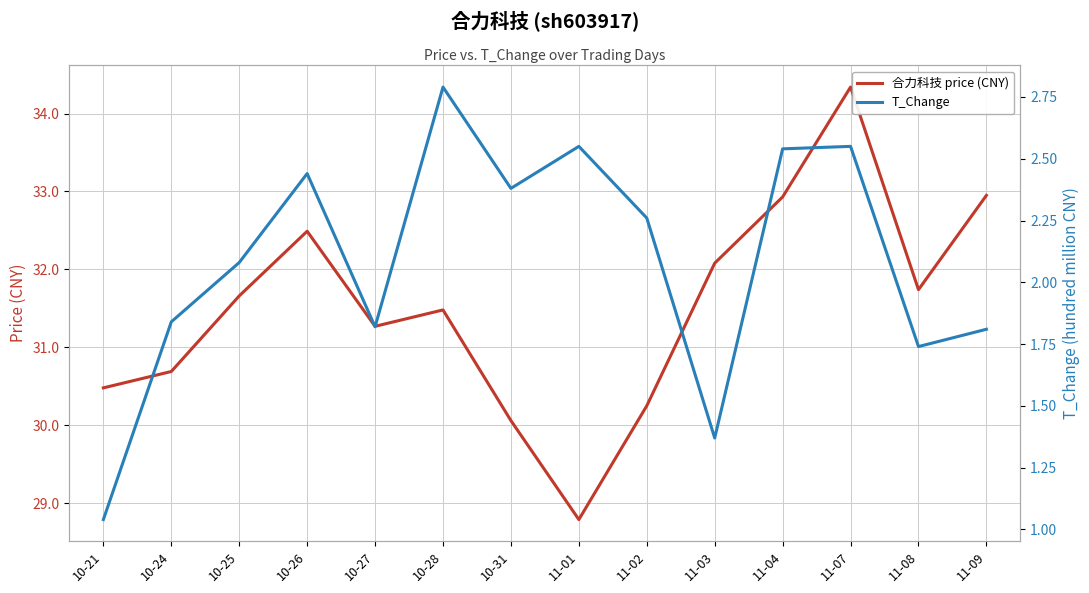

What position from the right is 11-03?

5